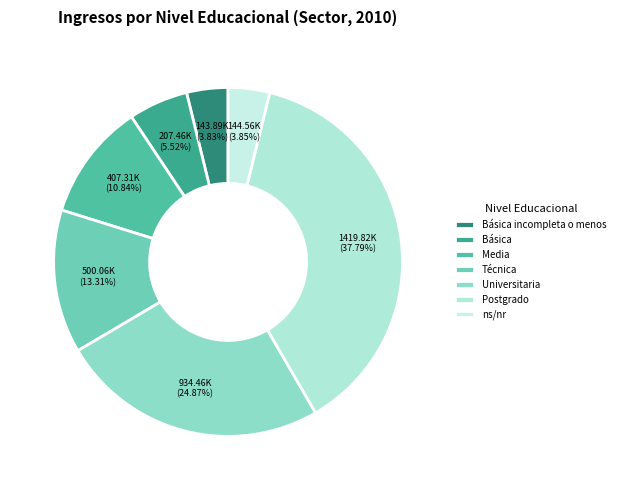

Which category has the biggest portion of the pie?

Postgrado